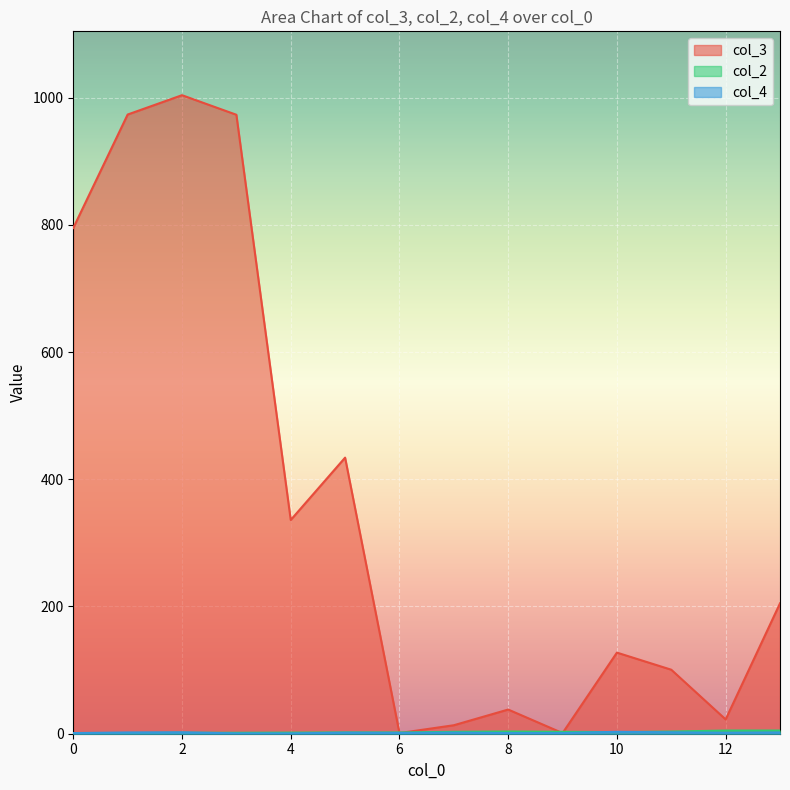

Which label corresponds to the smallest value in the chart?

3